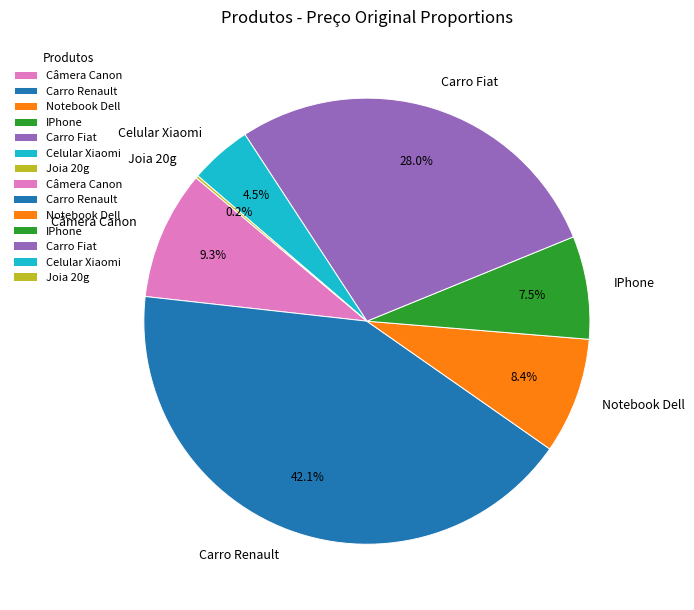

Does any single category account for the majority?

No